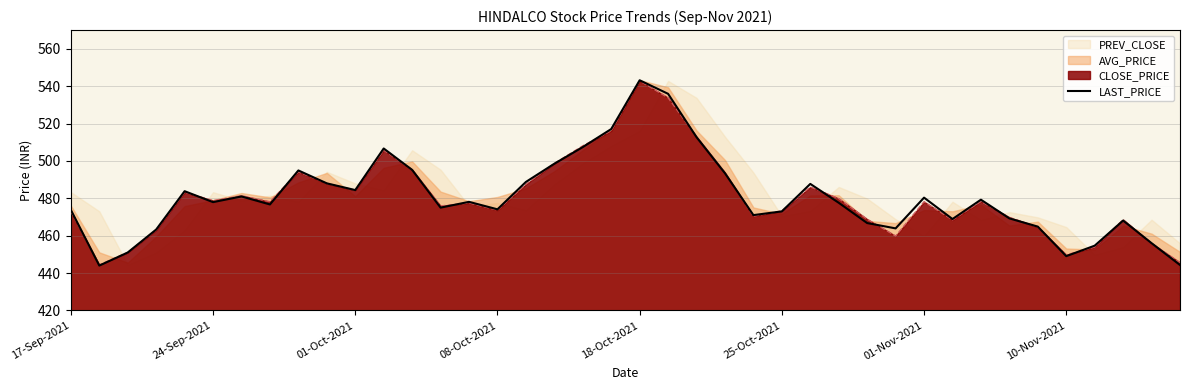

The LAST_PRICE series shows 473.8 at 17-Sep-2021. True or false?

True